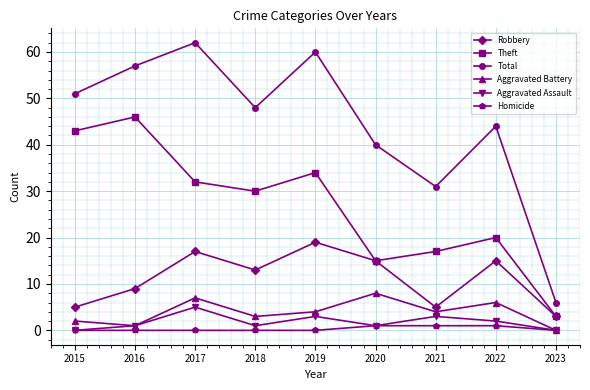

Where is Theft nearest to the value 24?

2022